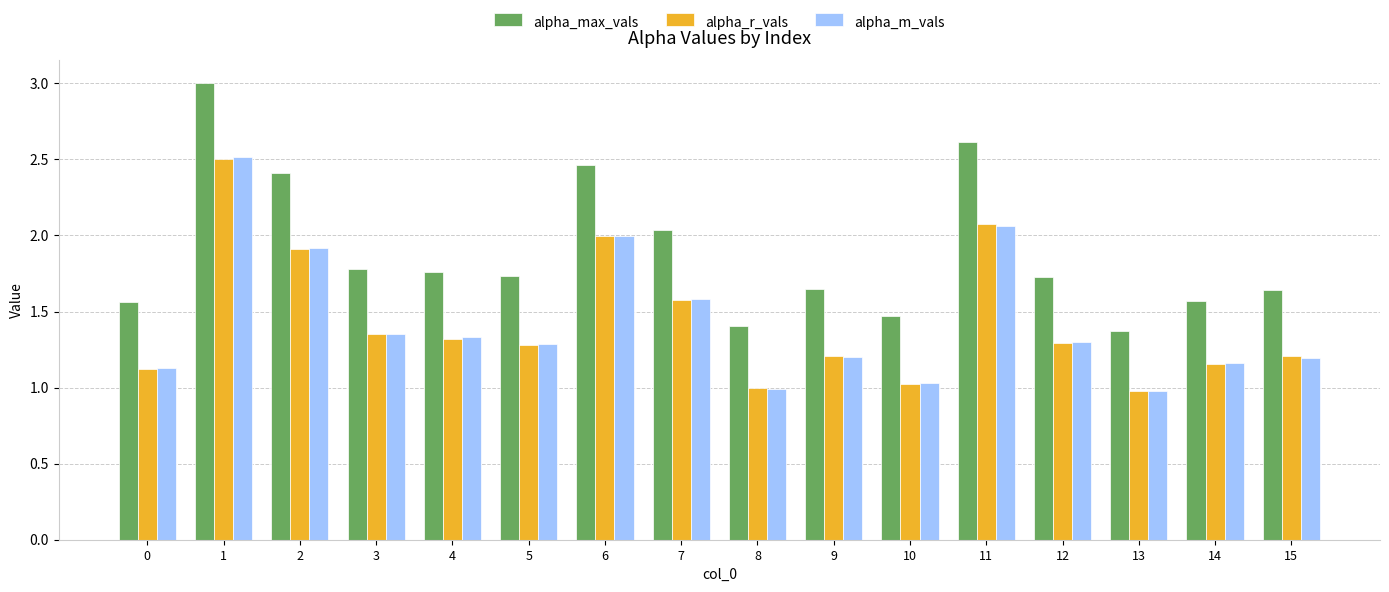

Is the value of alpha_max_vals at 10 greater than the value of alpha_r_vals at 1?

No